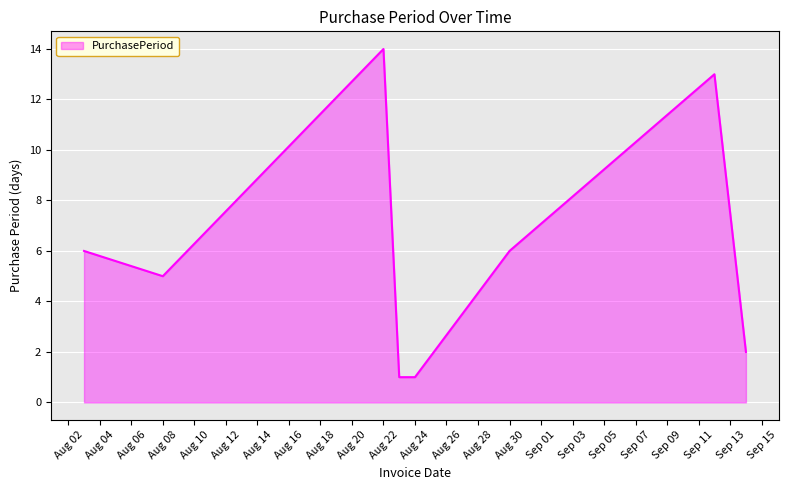

What is the greatest value displayed?

14